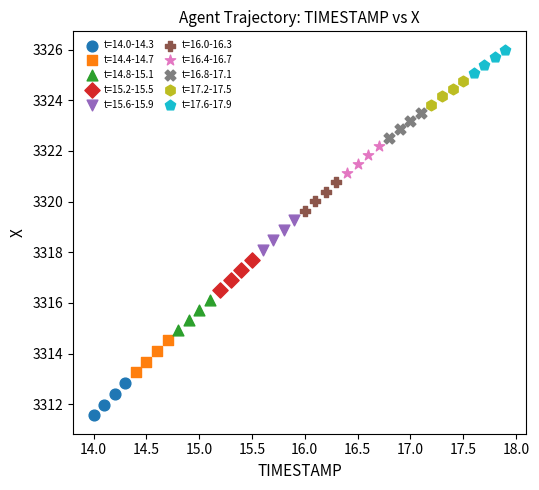

Which series has the largest Y range (max minus min)?

t=14.0-14.3